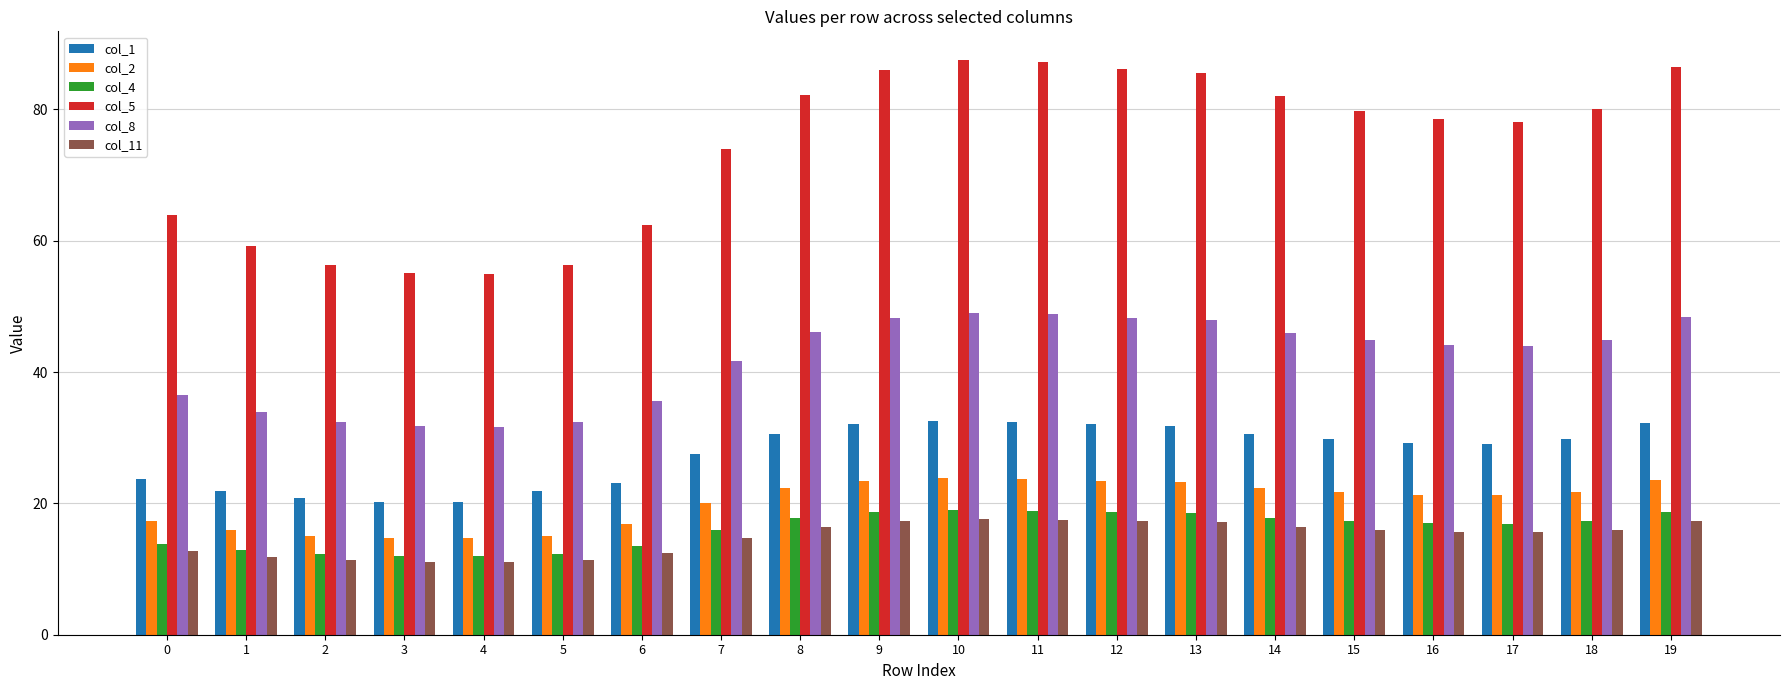

The col_1 series shows 8.9 at 19. True or false?

False